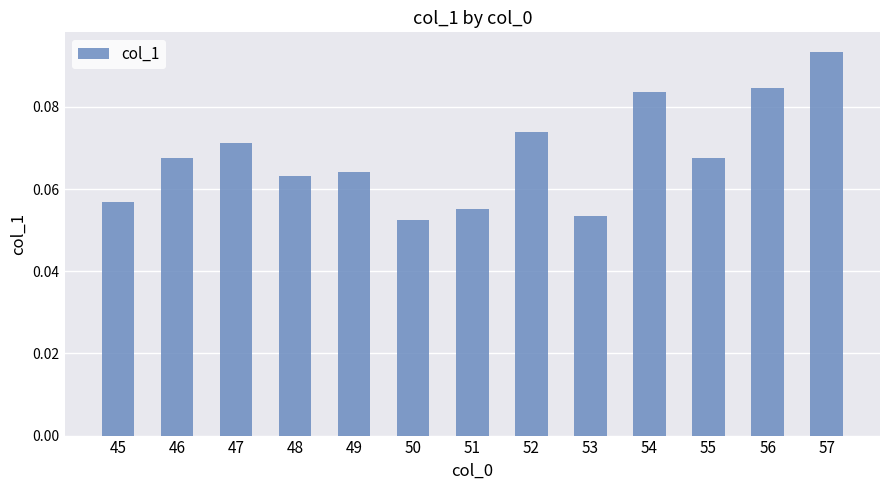

Does the chart contain stacked bars?

No